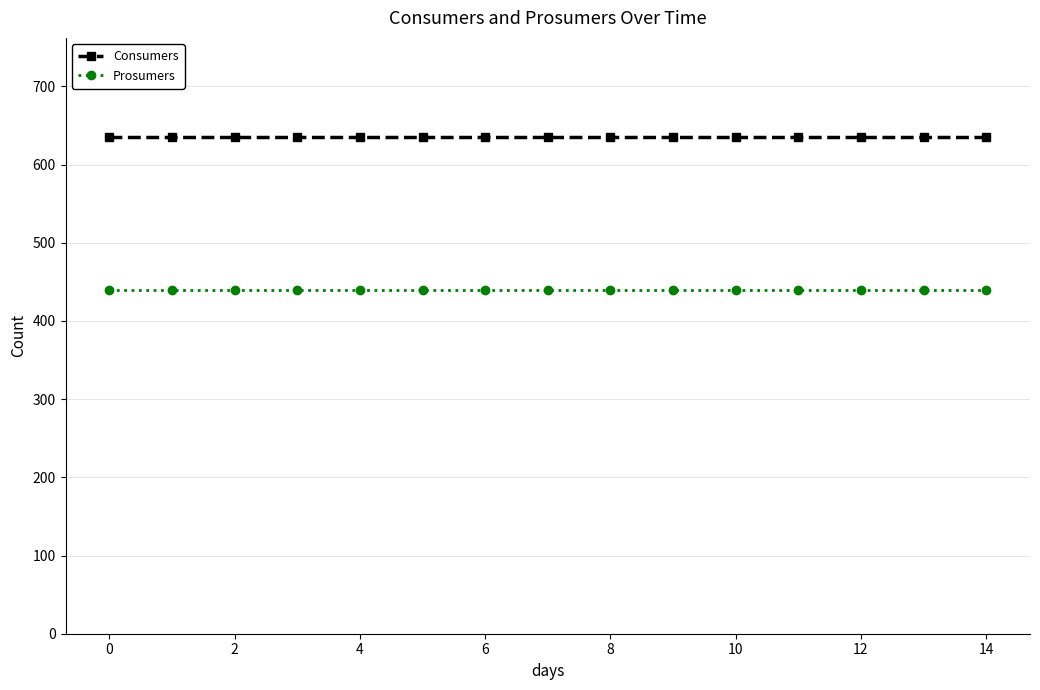

What is the minimum value shown in the chart?

440